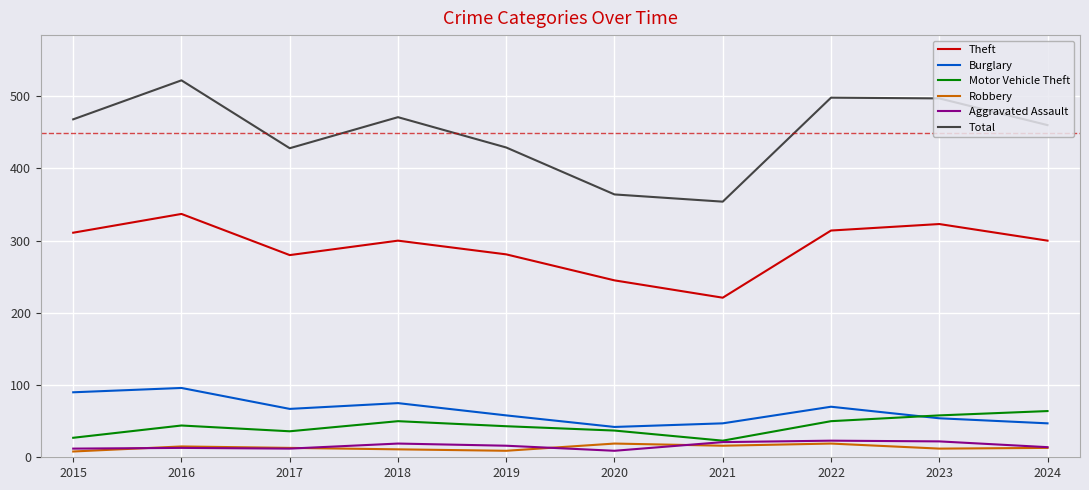

How many lines are shown in the chart?

6